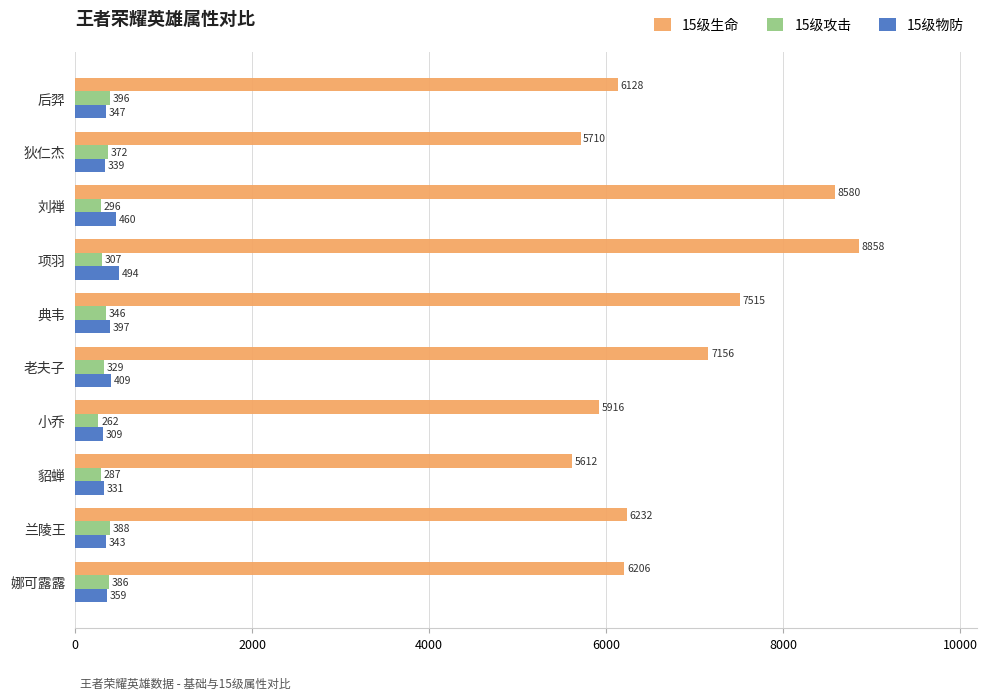

What is the highest value of the 15级生命 series?

8857.8